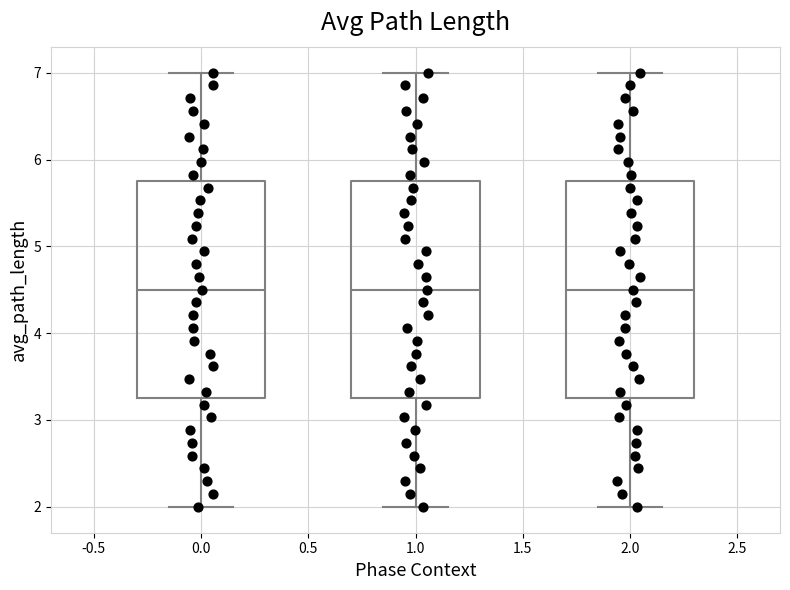

Reading left to right, transcribe this box plot: for each box, give where its median line is, the range the box spans, and where its two whiskers end, as read against the y-axis. The values are not printed on the chart, so give them approximately, as read against the axis.

0.0: median 4.5, box 3.3 to 5.8, whiskers 2.0 to 7.0
1.0: median 4.5, box 3.3 to 5.8, whiskers 2.0 to 7.0
2.0: median 4.5, box 3.3 to 5.8, whiskers 2.0 to 7.0